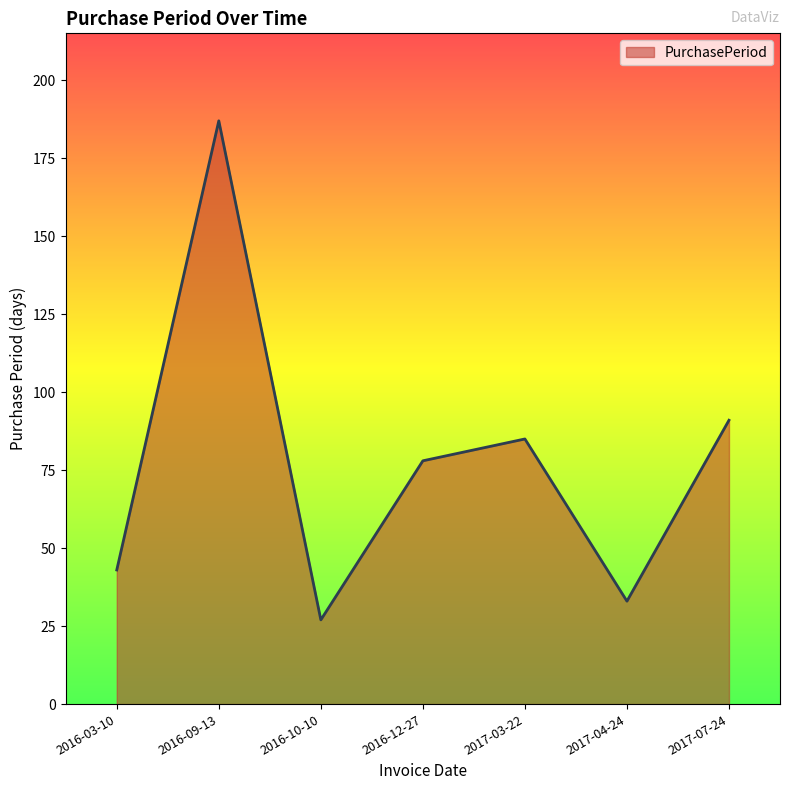

How many categories are shown in the chart?

7